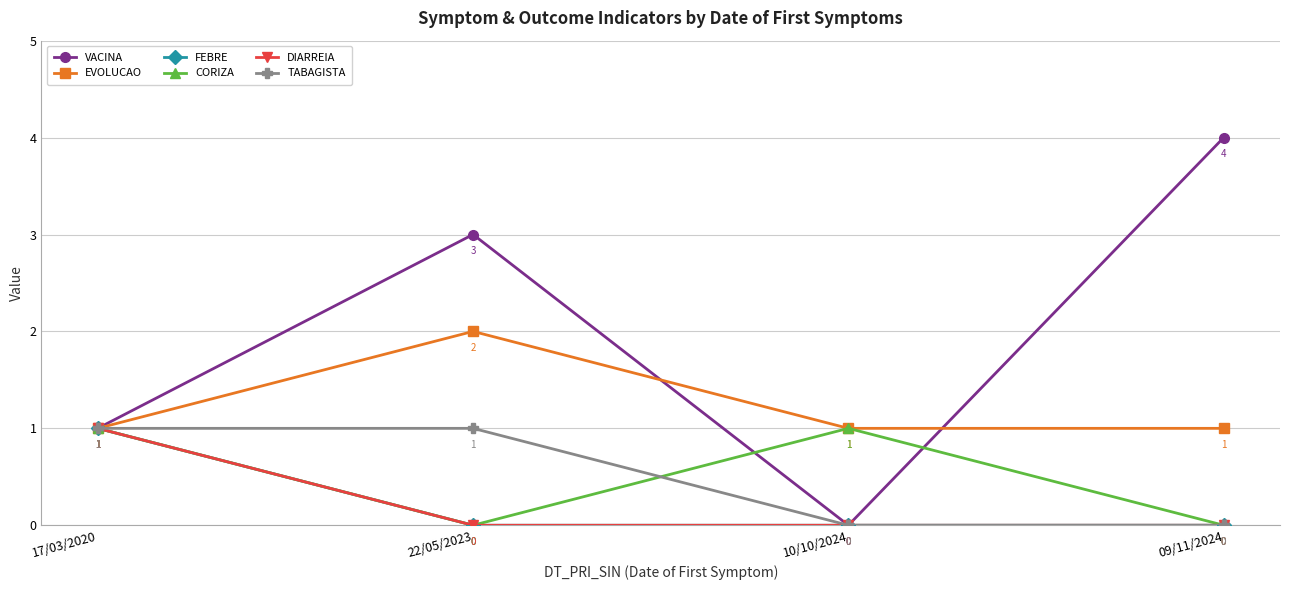

At which label is FEBRE closest to 0?

22/05/2023